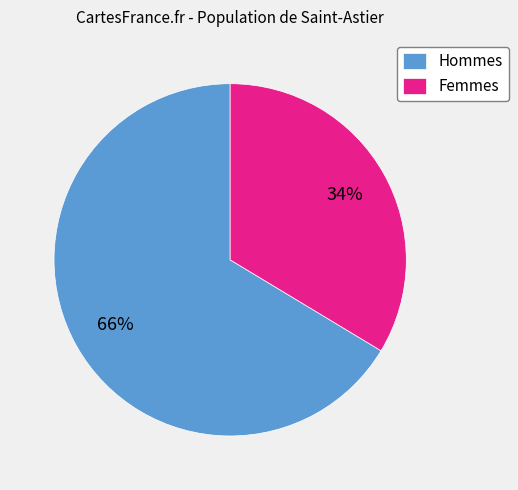

What percentage is the Femmes slice, to the nearest percent?

34%